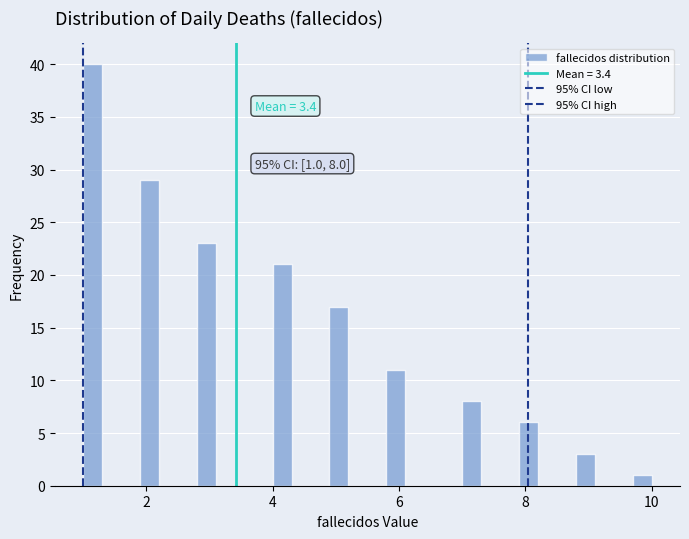

Around what value on the x-axis is the tallest bar? Give the approximate position of its centre, as read against the axis.

1.2